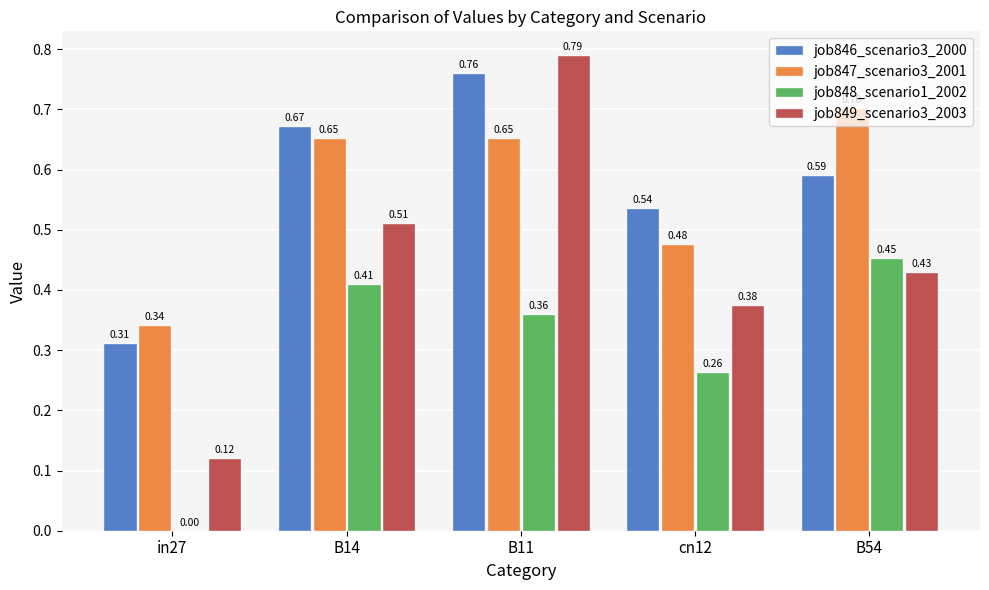

What is the sum of the job846_scenario3_2000 values at B54 and in27?

0.9